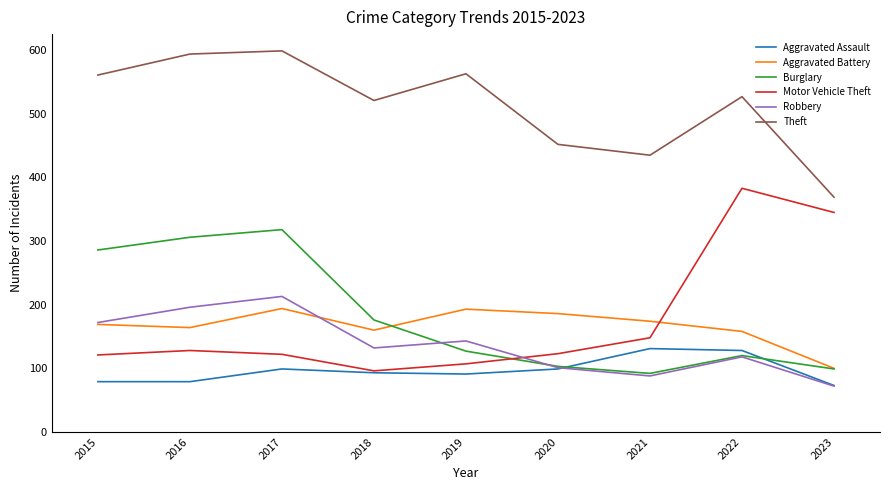

What is the sum of all Robbery values?

1235